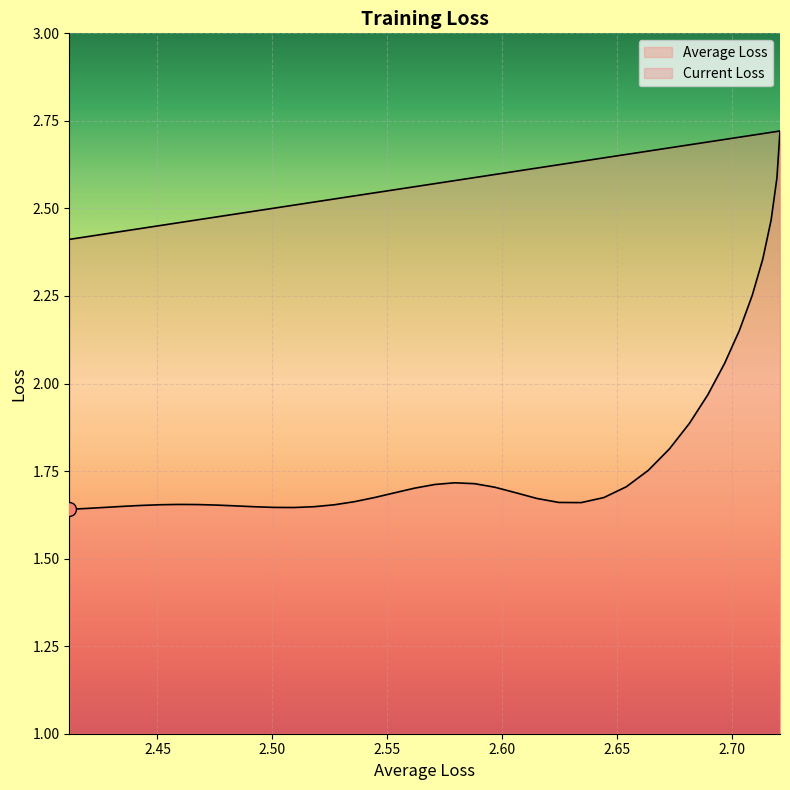

List the series in order of their peak value, highest first.

Average Loss, Current Loss